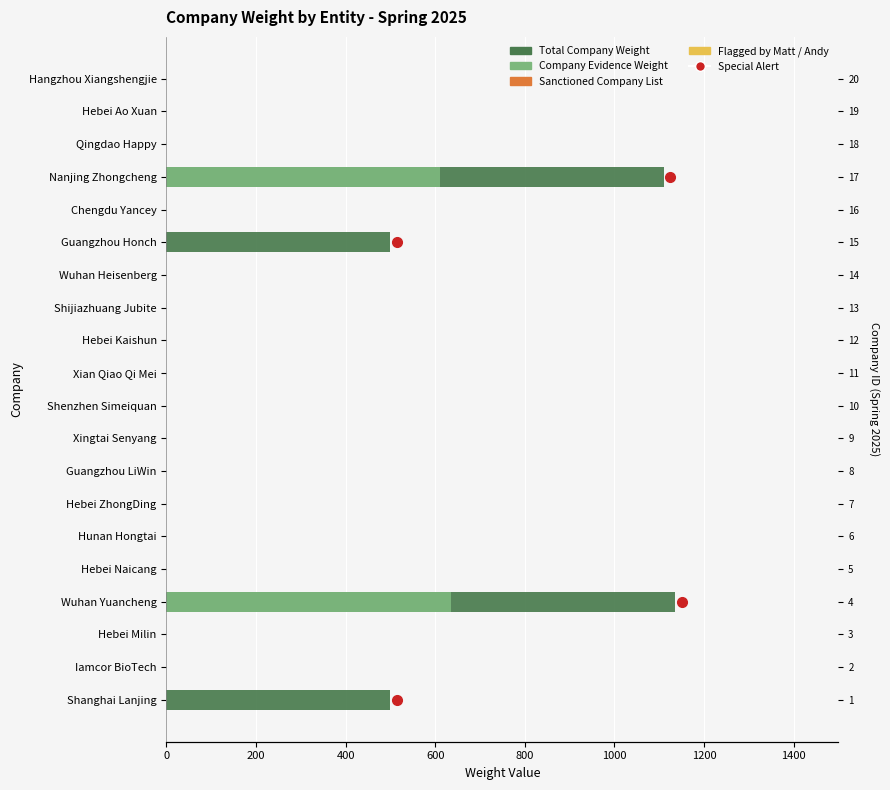

What is the average value of the Sanctioned Company List series?

0.6